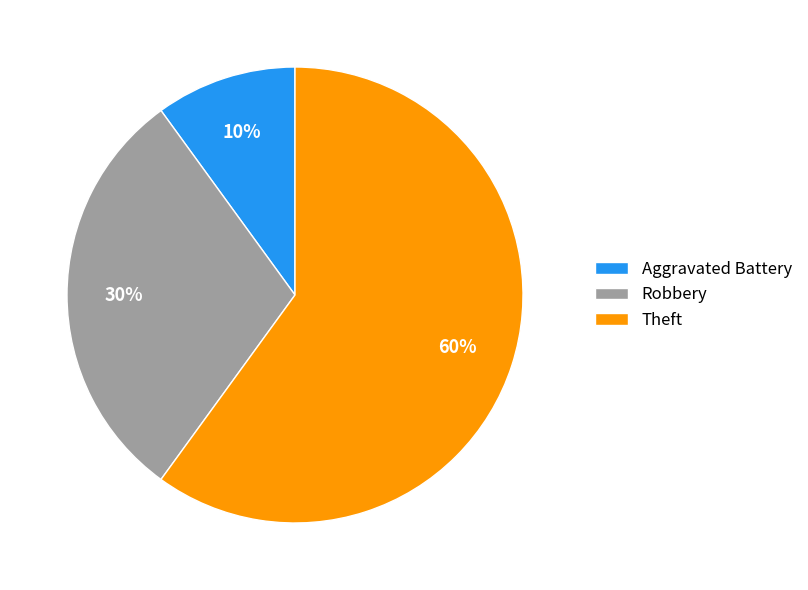

To the nearest percent, what portion does Robbery represent?

30%